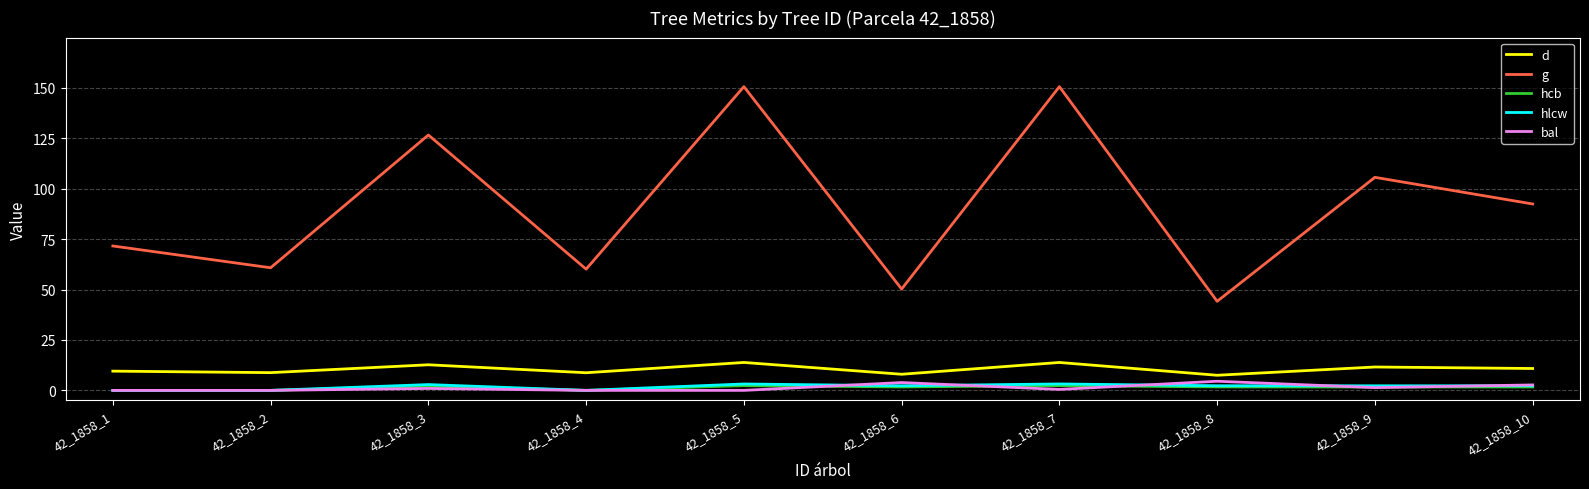

Which series changed the most between 42_1858_4 and 42_1858_10?

g